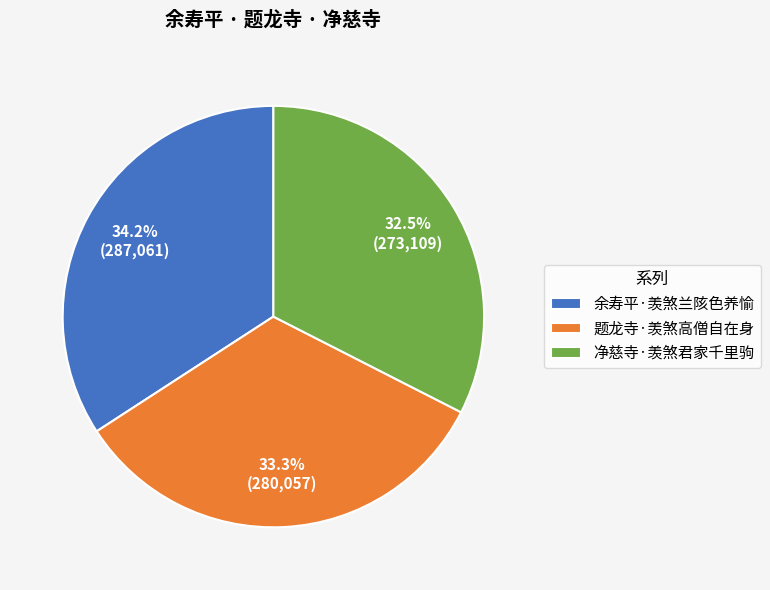

Do 净慈寺·羡煞君家千里驹 and 余寿平·羡煞兰陔色养愉 together represent more than half of the pie?

Yes